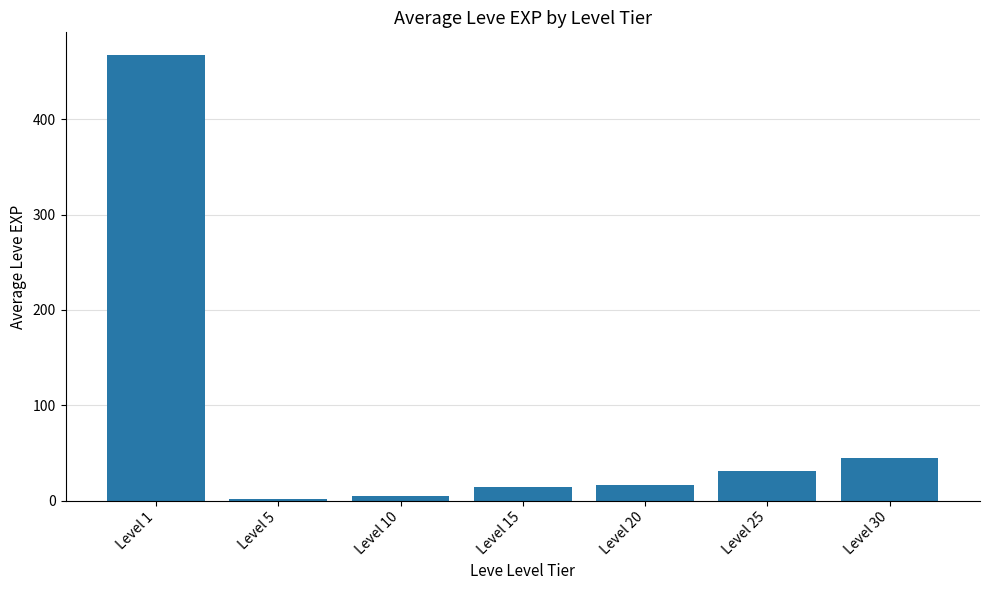

How many bars are there in total?

7